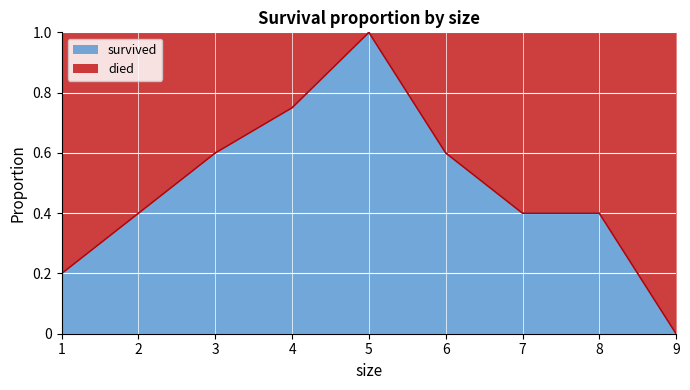

What is the difference between the maximum and minimum values in the survived series?

1.0